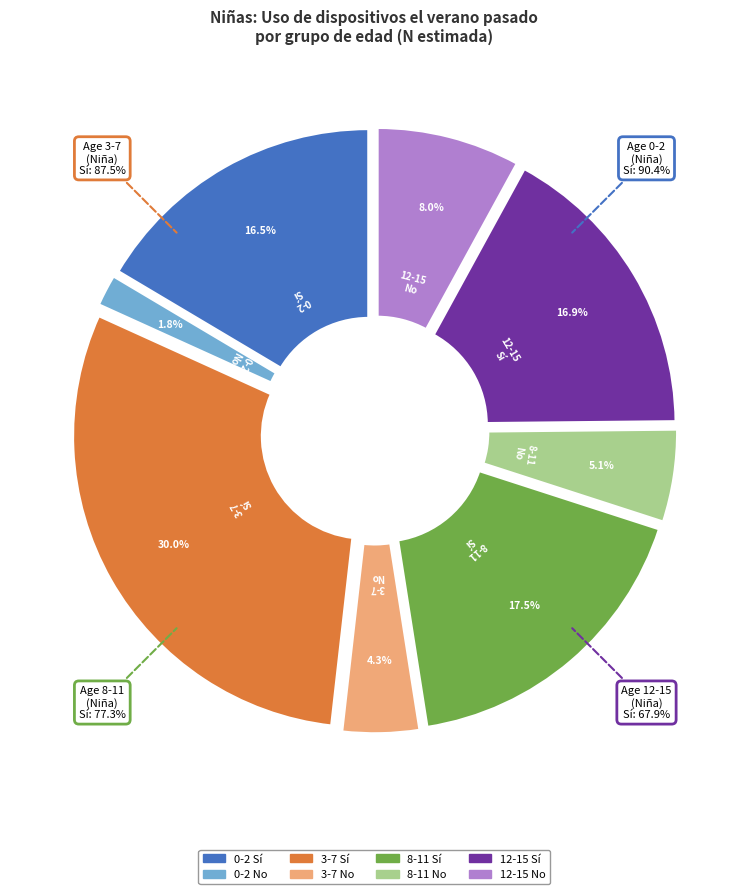

How many segments does this pie chart have?

8